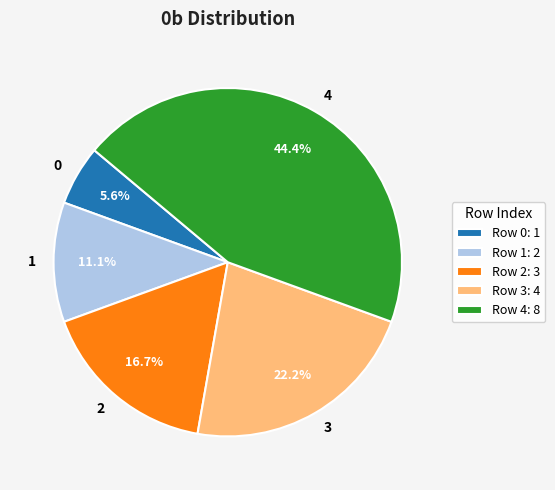

What is the largest slice in the pie chart?

4